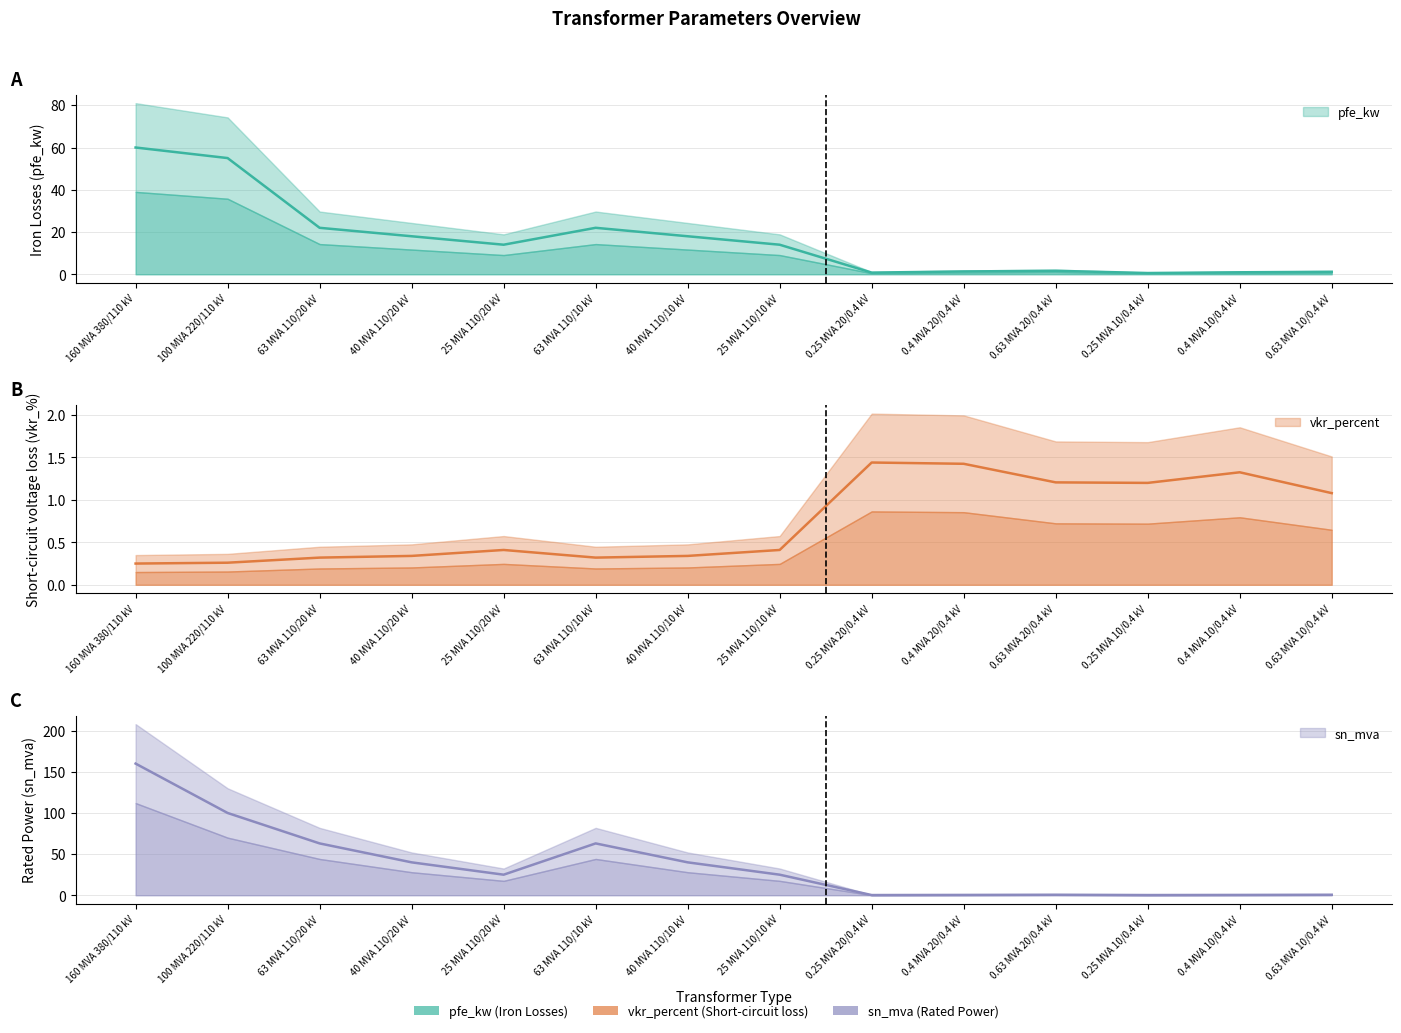

Does the chart display data point markers on the line(s)?

No